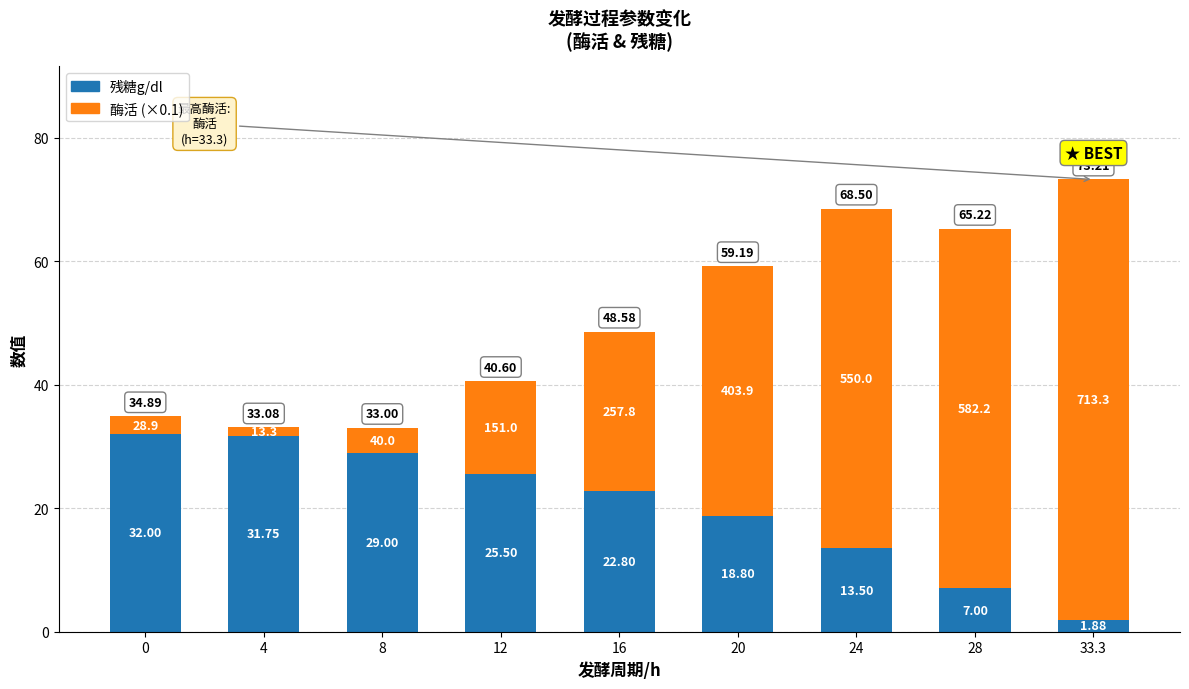

How many bars are there in total?

9